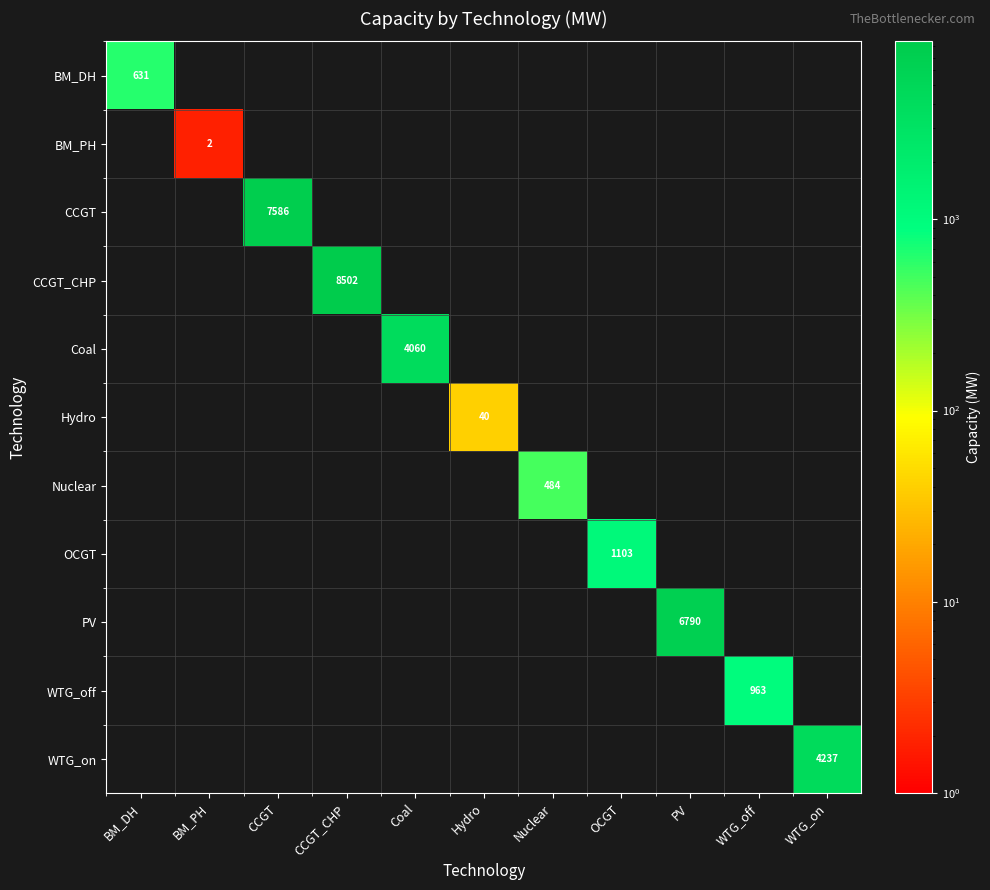

The value of Nuclear at Nuclear is 484. True or false?

True